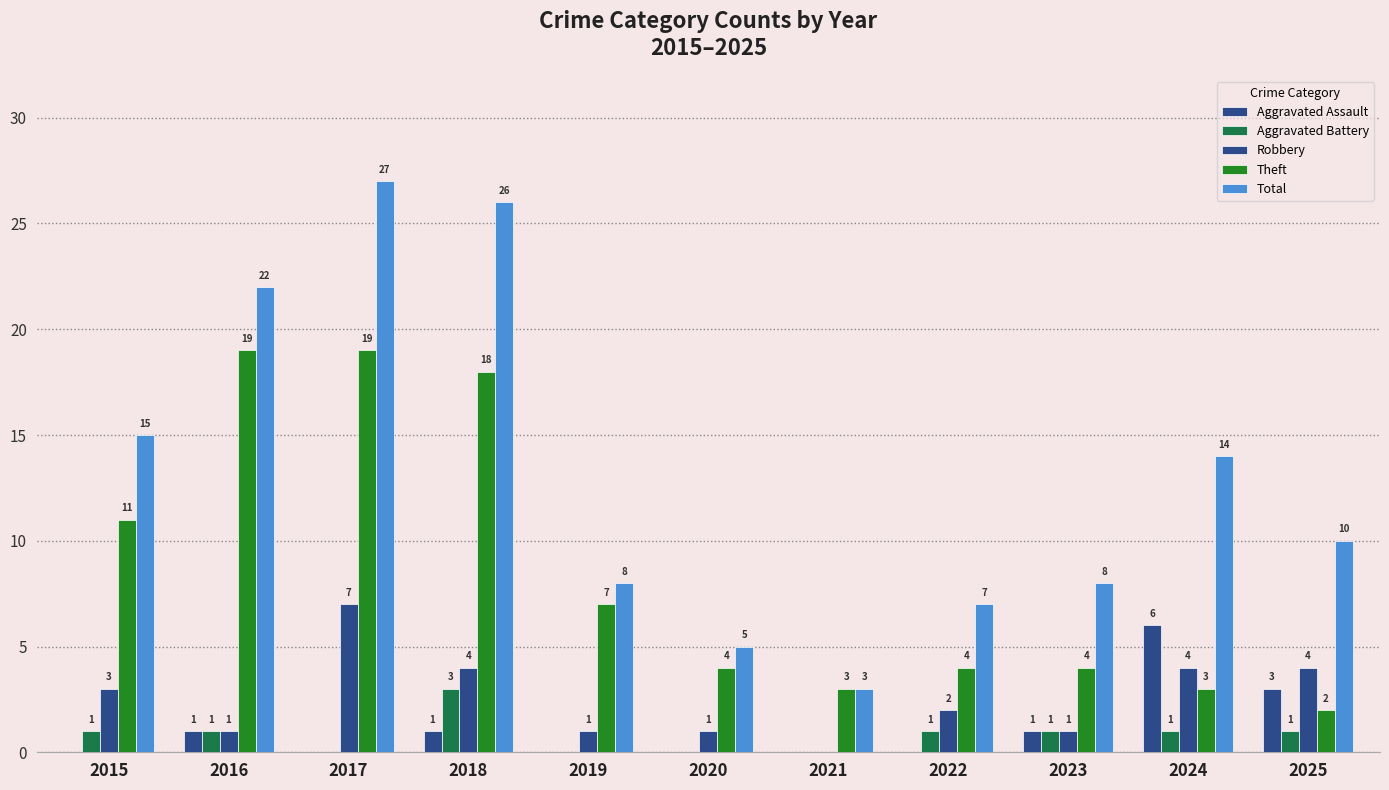

What is the difference between the Total values at 2024 and 2016?

8